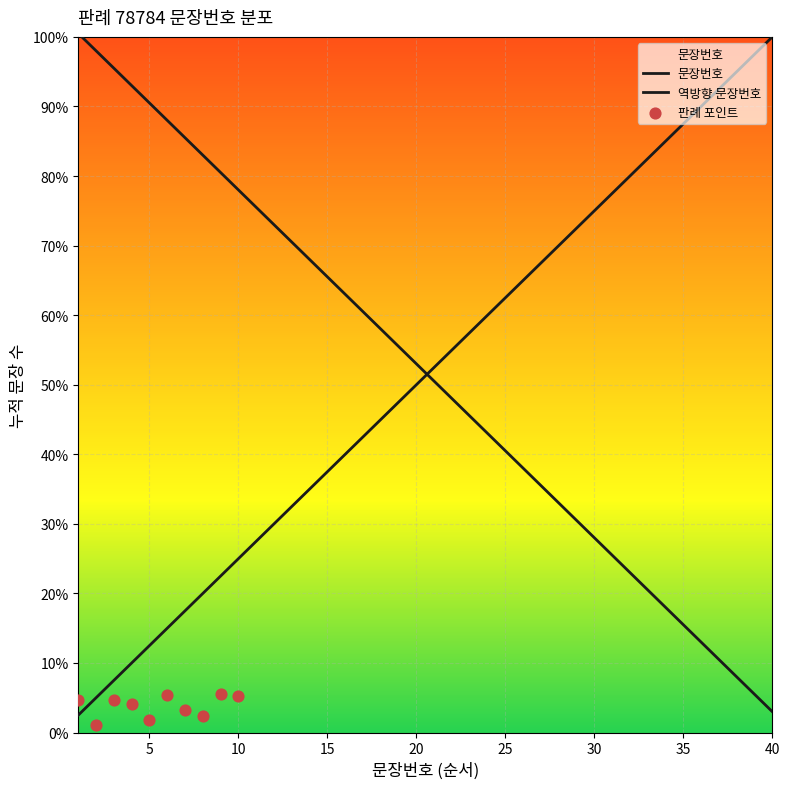

What is the change in value from 13 to 19?

+15.0